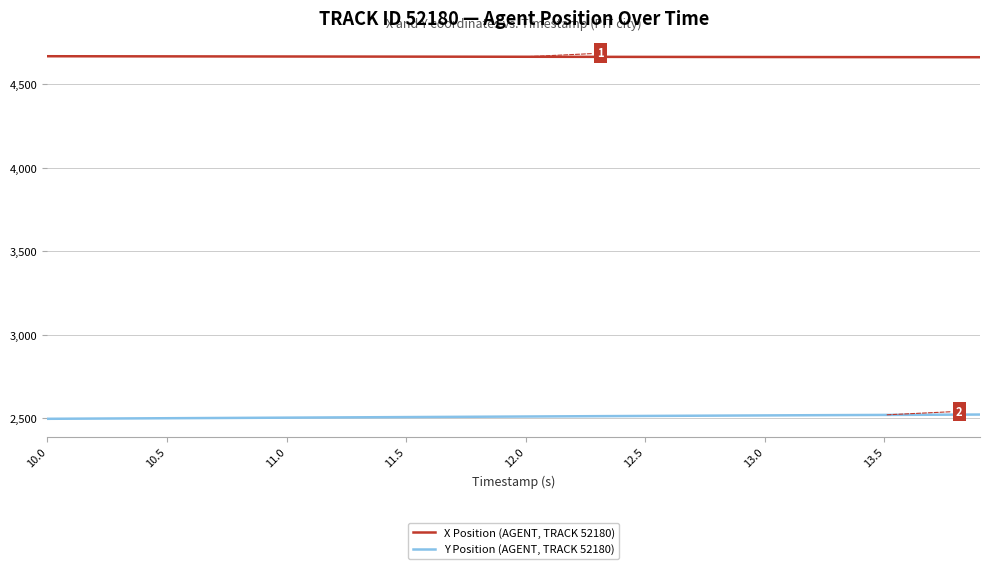

True or false: X Position (AGENT, TRACK 52180) and Y Position (AGENT, TRACK 52180) cross at least once.

False